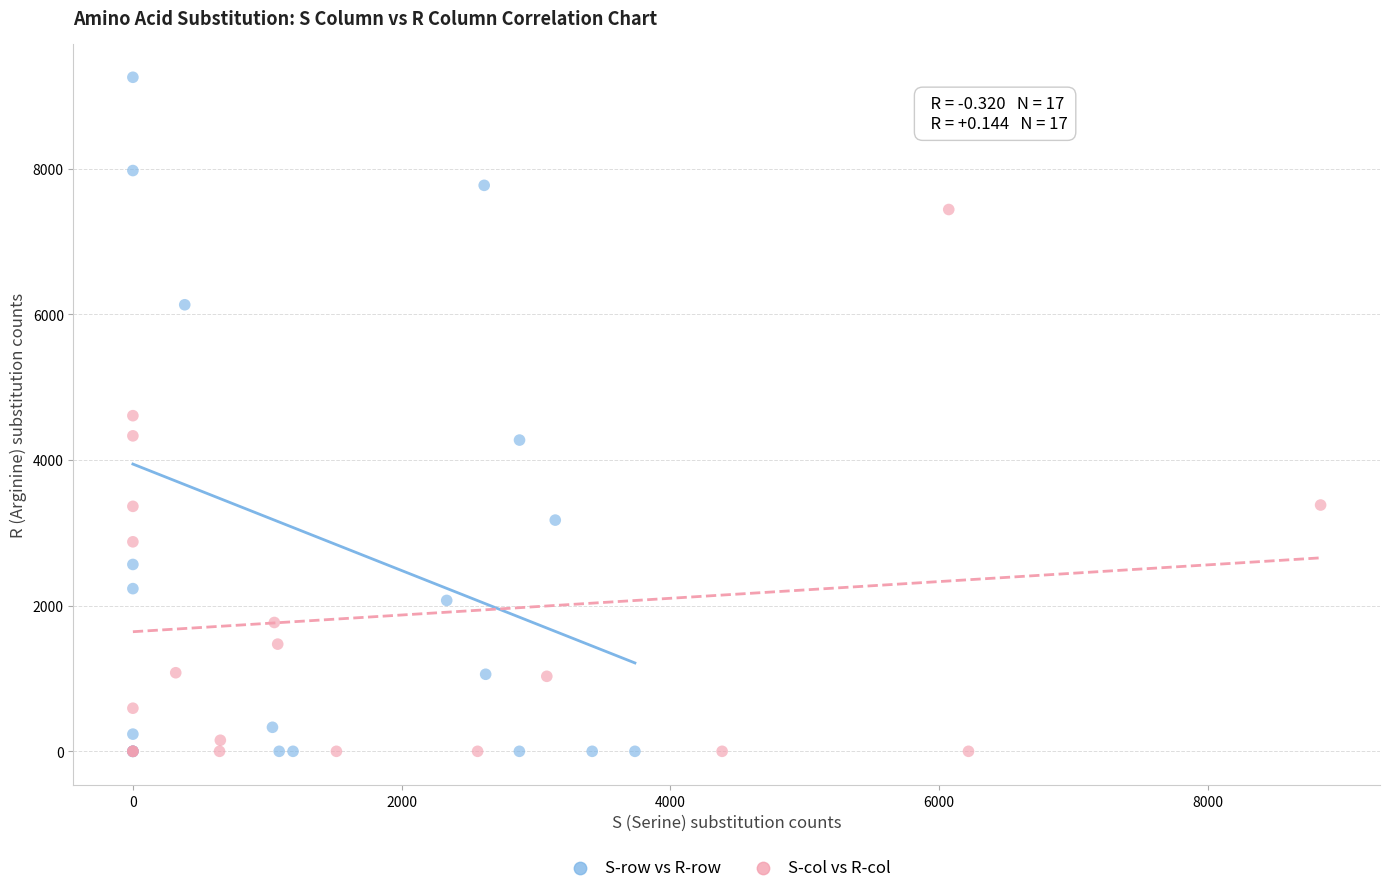

Which series contains the highest Y value?

S-row vs R-row